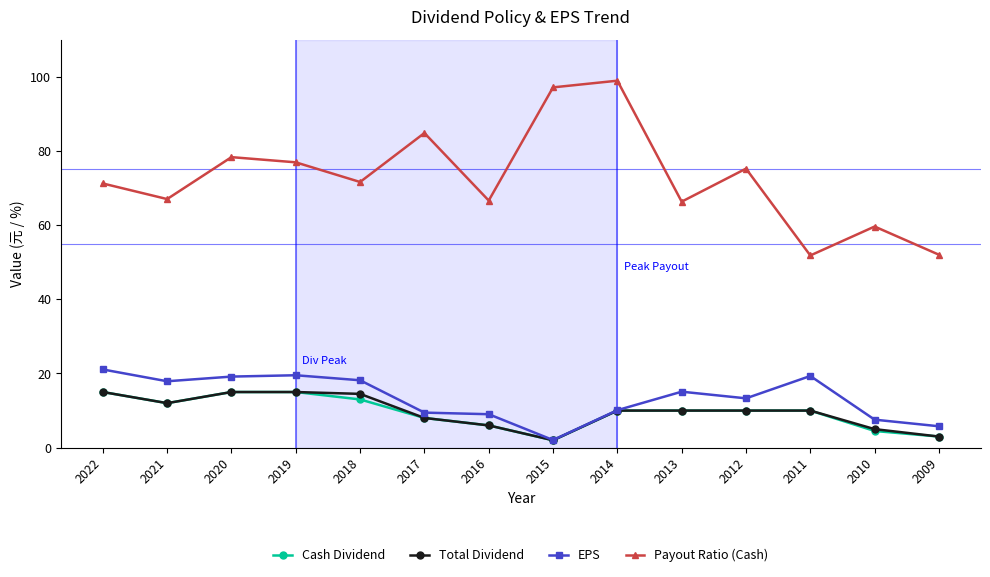

True or false: EPS has more than 2 interior local peaks.

True